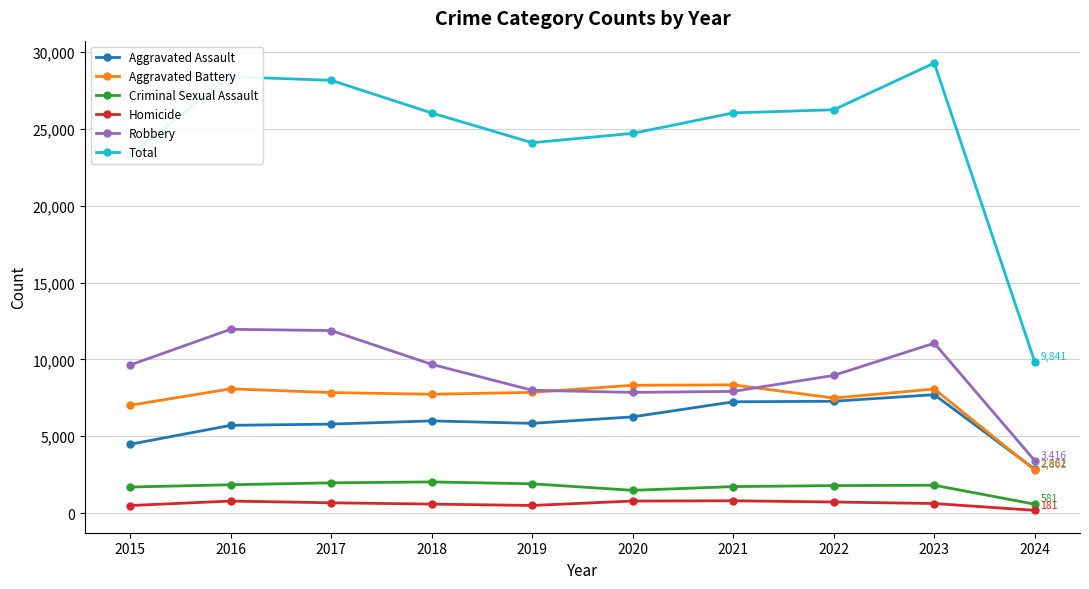

The value of Aggravated Assault at 2021 is 7242. True or false?

True